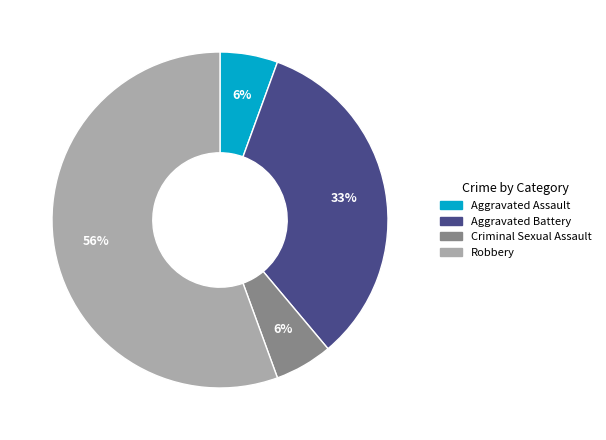

Count the number of slices in the pie.

4